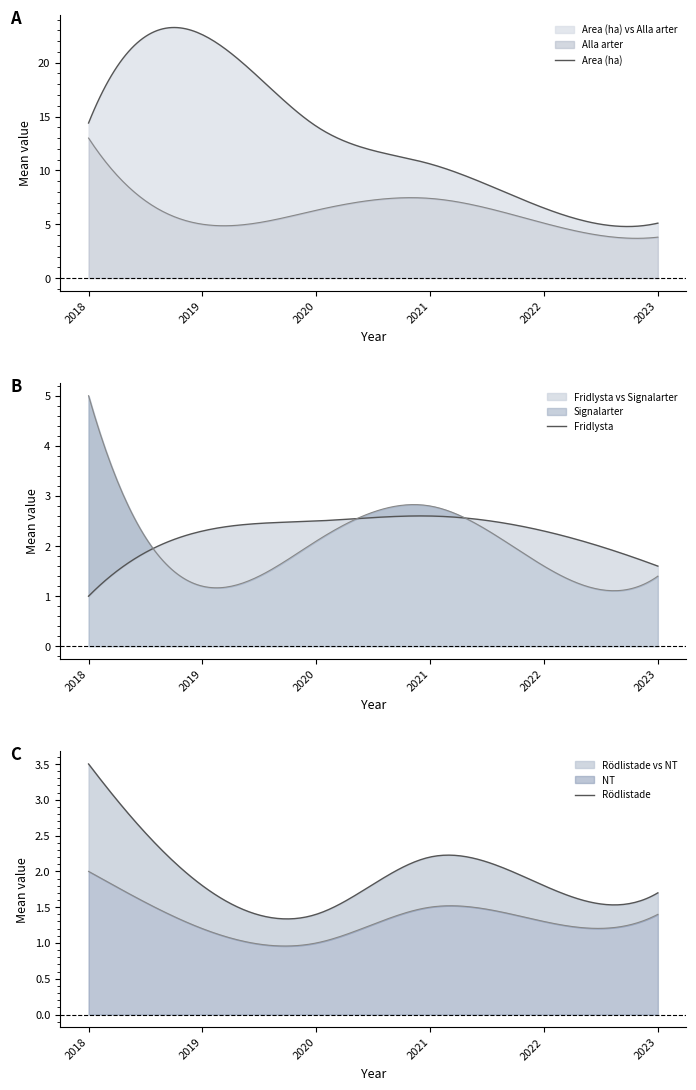

In NT, how many points are lower than both neighbors (excluding endpoints)?

2